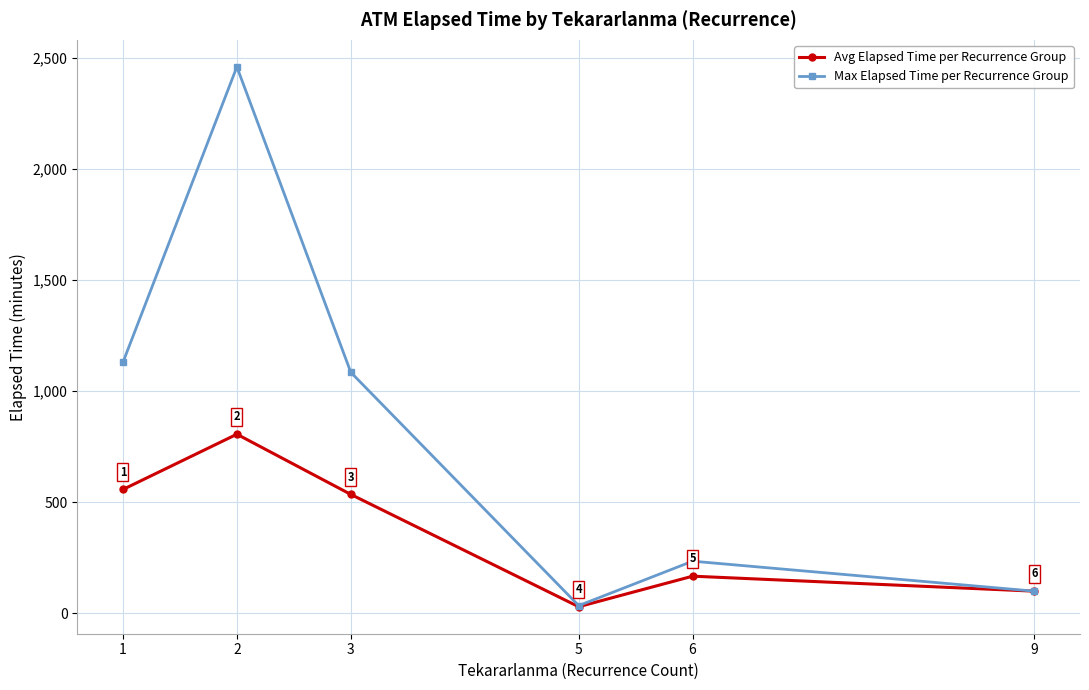

At which category is the sum across all series the highest?

2